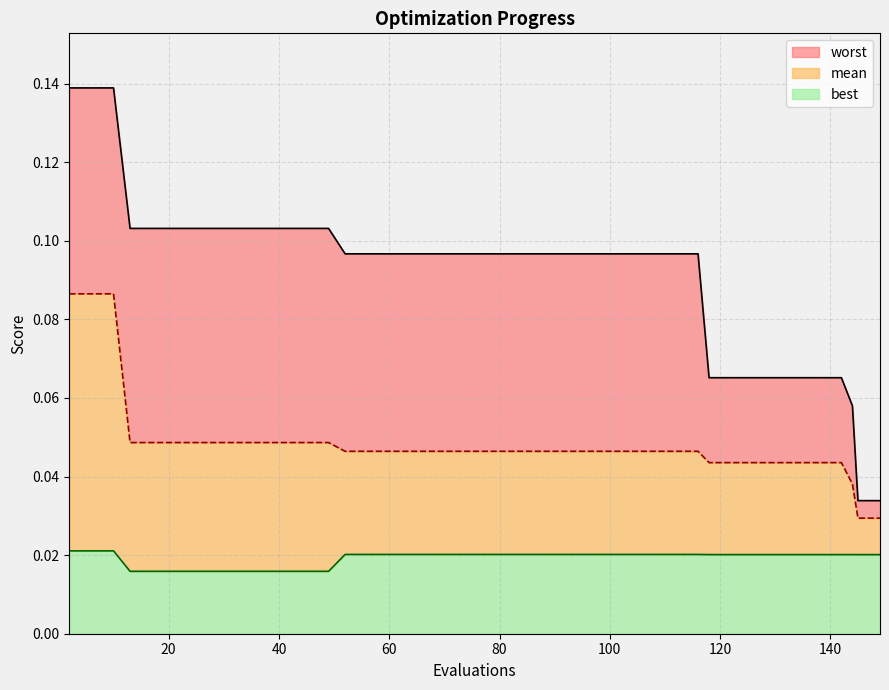

Between 56 and 108, which series saw the biggest shift?

mean